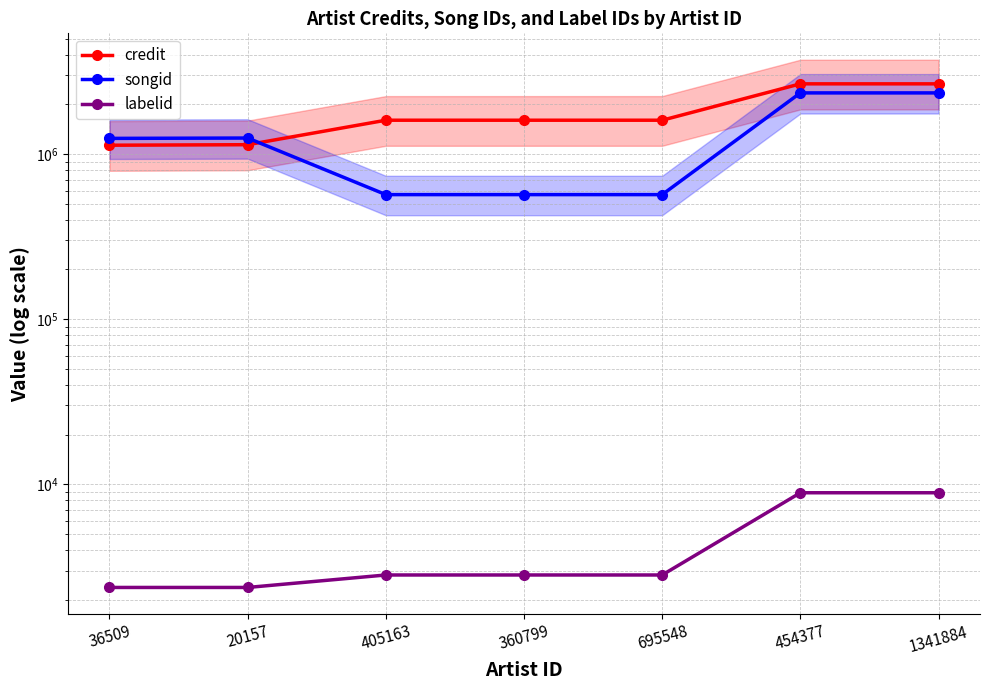

True or false: labelid has more than 0 interior local peaks.

False